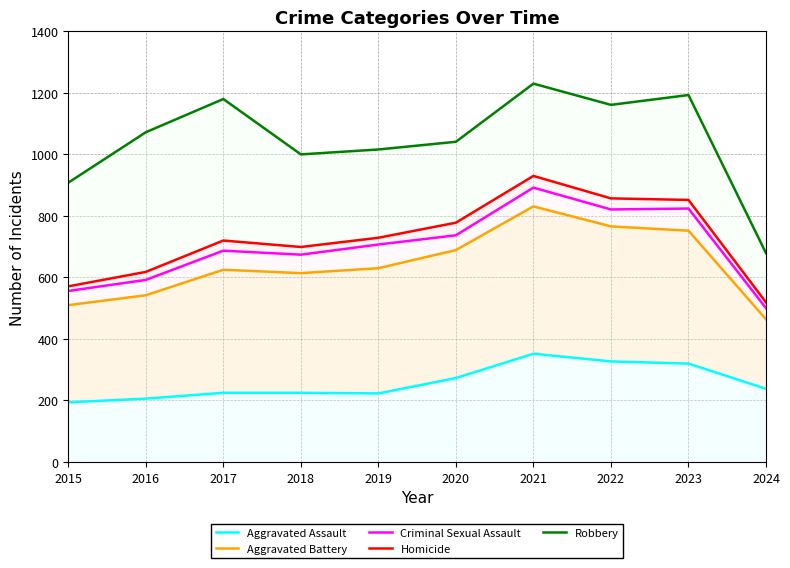

At which label does Criminal Sexual Assault reach its peak?

2021